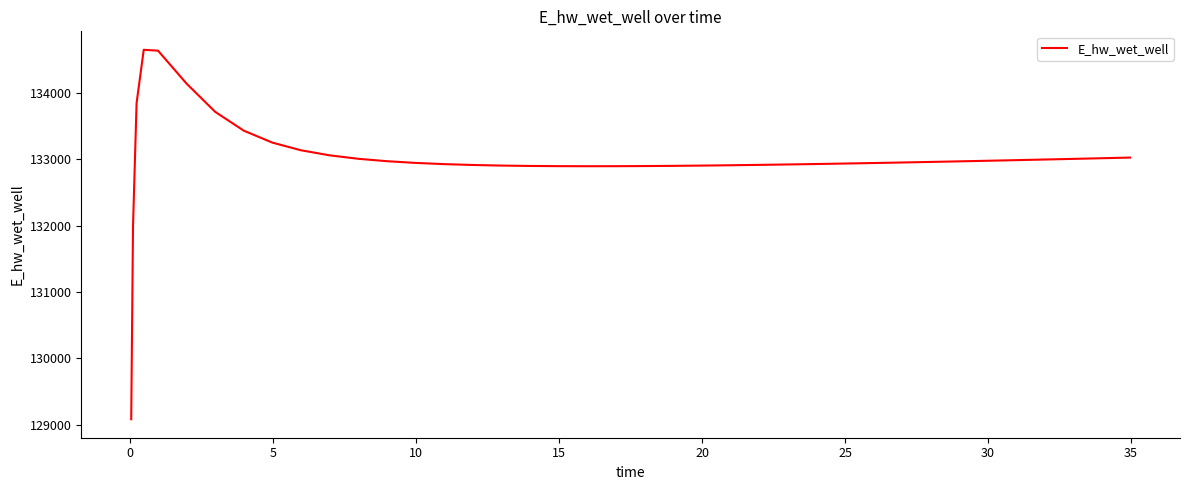

What is the minimum value shown in the chart?

129080.0